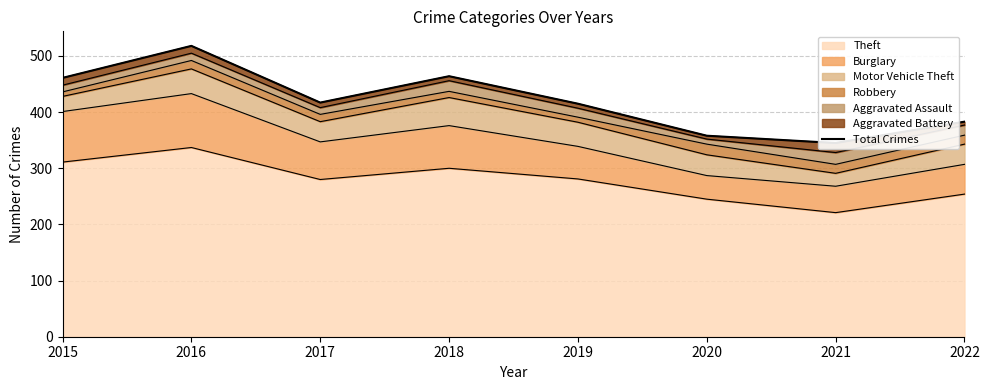

What is the difference between the values at 2018 and 2015?

3